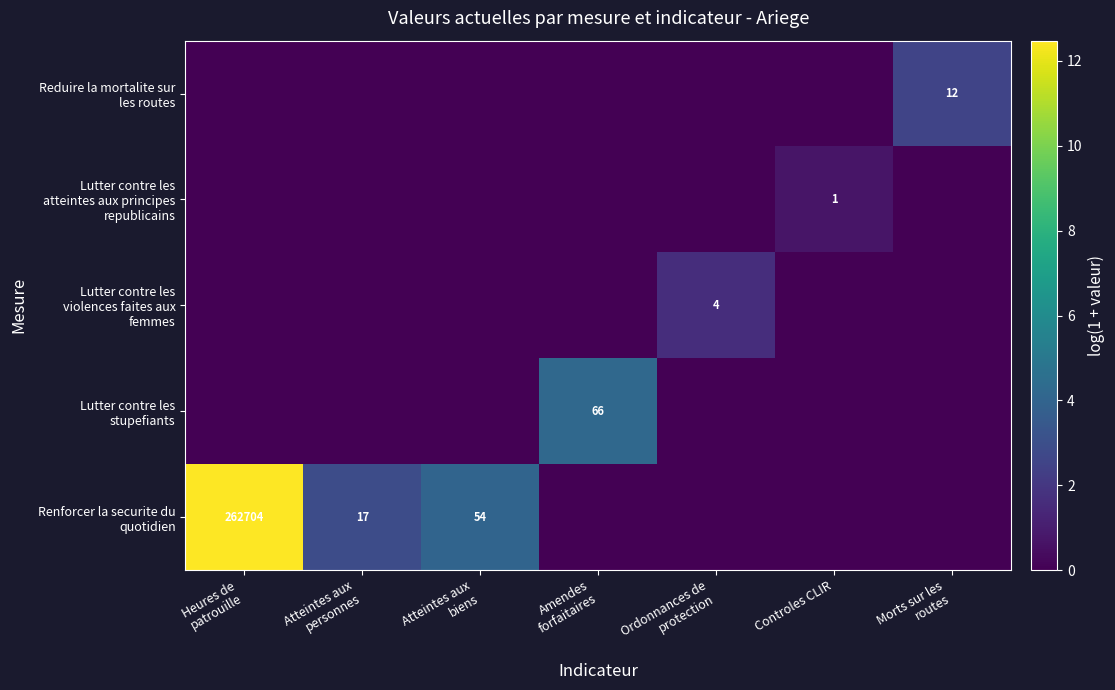

What is the difference between the maximum and second lowest values in the Lutter contre les stupefiants series?

4.2